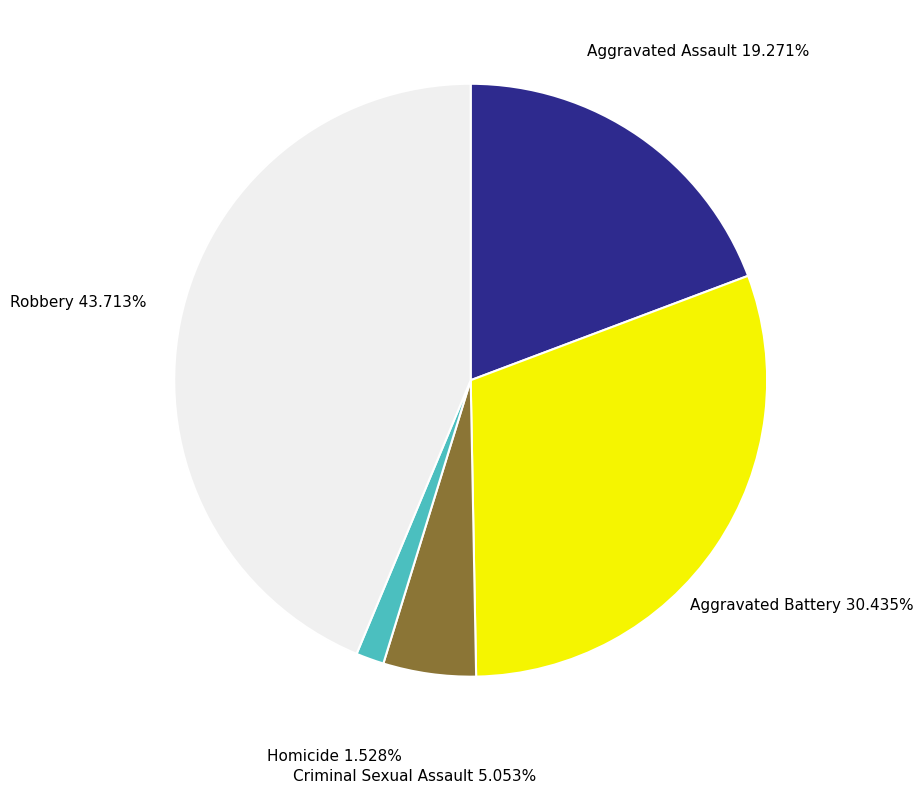

What percentage do Criminal Sexual Assault and Aggravated Battery together represent?

35.5%